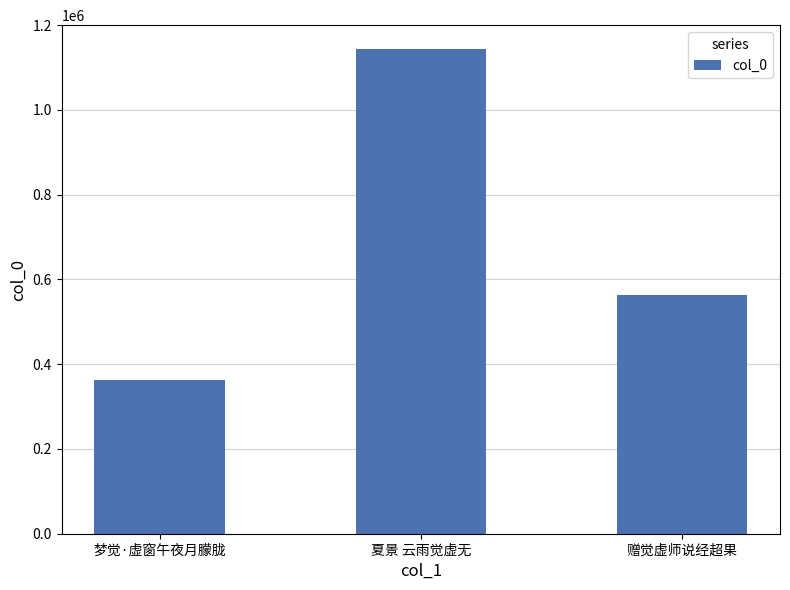

What is the label of the 2nd bar from the right?

夏景 云雨觉虚无